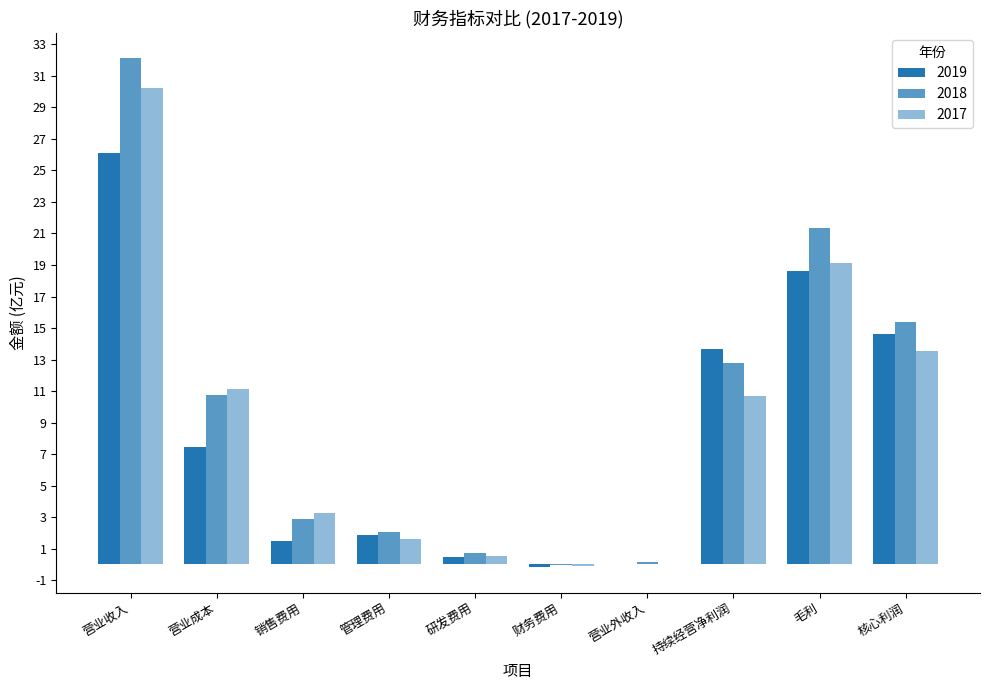

Reading left to right, extract all data points from this chart.

2019: 营业收入=26.1	营业成本=7.5	销售费用=1.5	管理费用=1.9	研发费用=0.5	财务费用=-0.2	营业外收入=0.1	持续经营净利润=13.7	毛利=18.6	核心利润=14.6
2018: 营业收入=32.1	营业成本=10.8	销售费用=2.9	管理费用=2.0	研发费用=0.7	财务费用=-0.0	营业外收入=0.2	持续经营净利润=12.8	毛利=21.3	核心利润=15.4
2017: 营业收入=30.2	营业成本=11.1	销售费用=3.2	管理费用=1.6	研发费用=0.5	财务费用=-0.1	营业外收入=0.0	持续经营净利润=10.7	毛利=19.1	核心利润=13.6